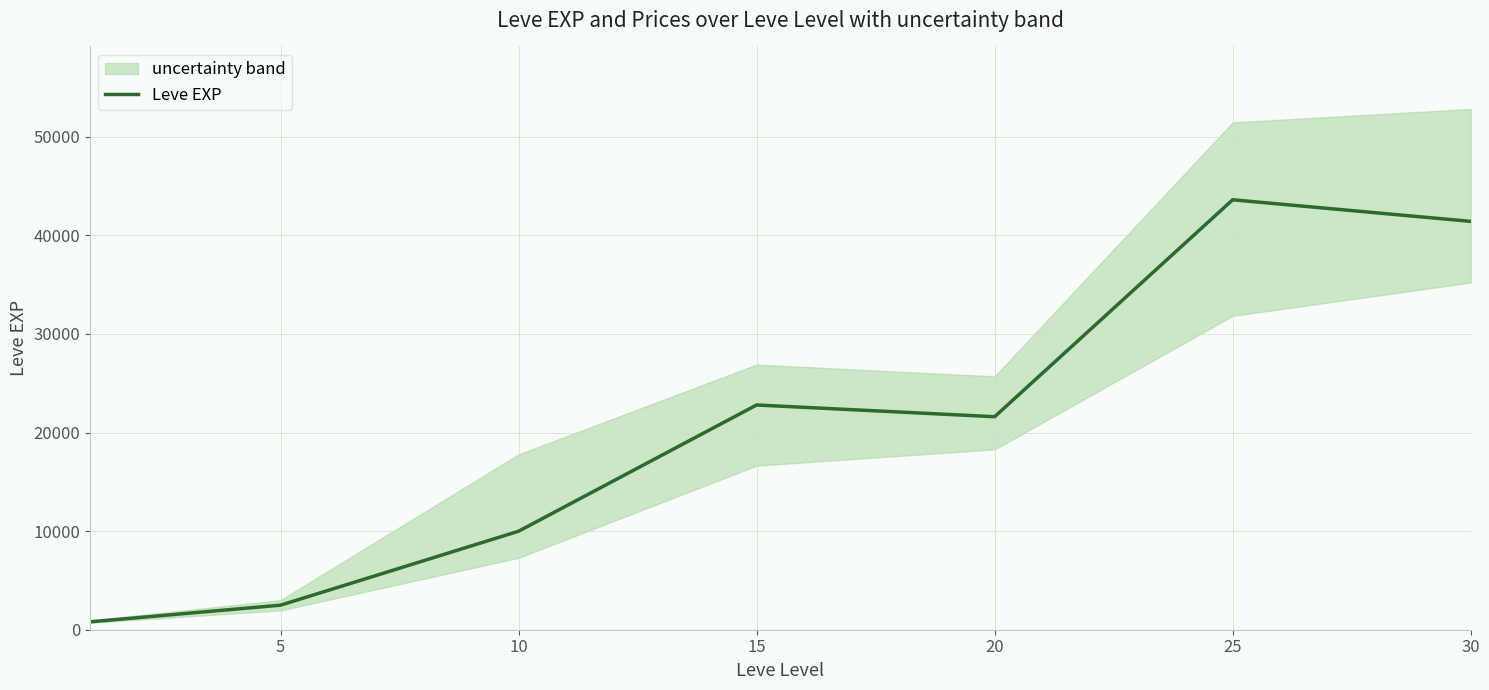

Reading left to right, what are all the values shown in this chart?

800	2490	9990	22790	21600	43600	41410